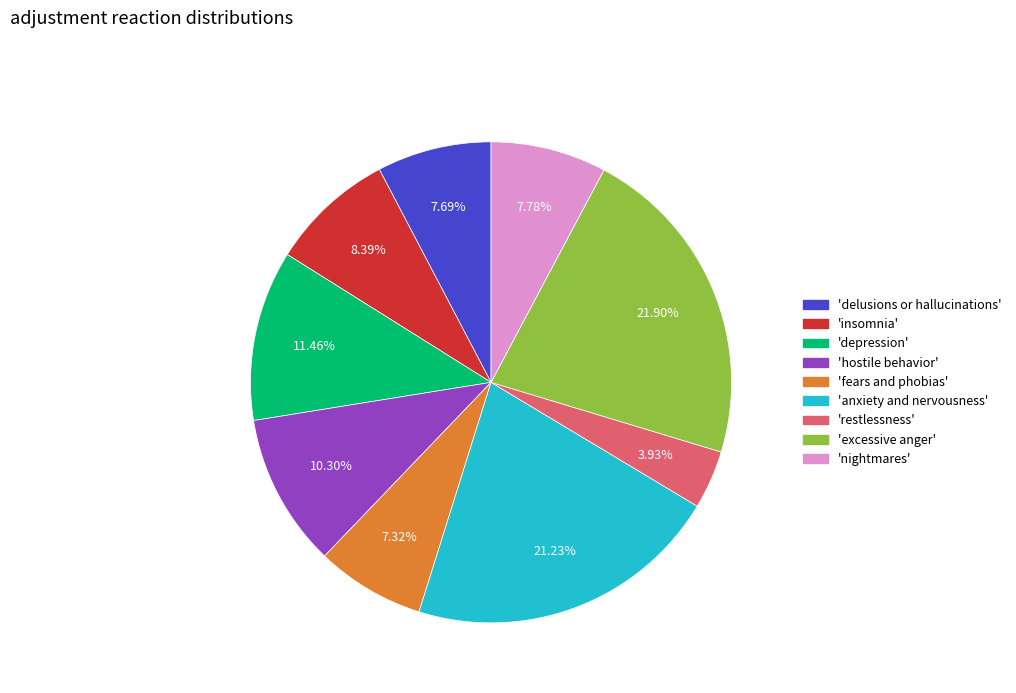

Is there a majority slice in this chart?

No